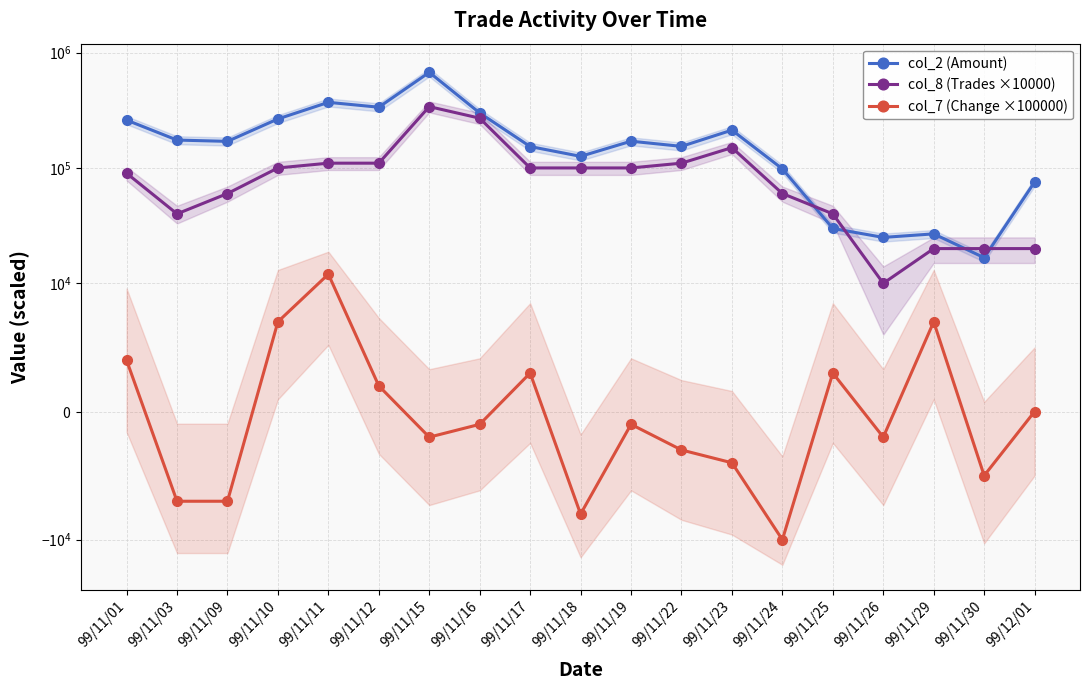

At which label does col_7 (Change ×100000) reach its peak?

99/11/11